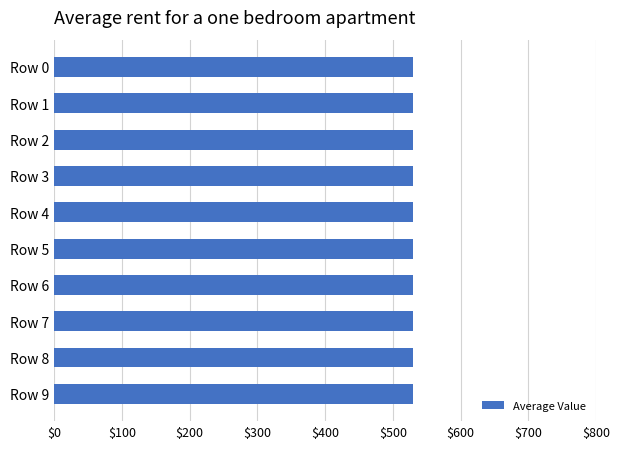

Is it true that the value at Row 7 is 529.1?

True